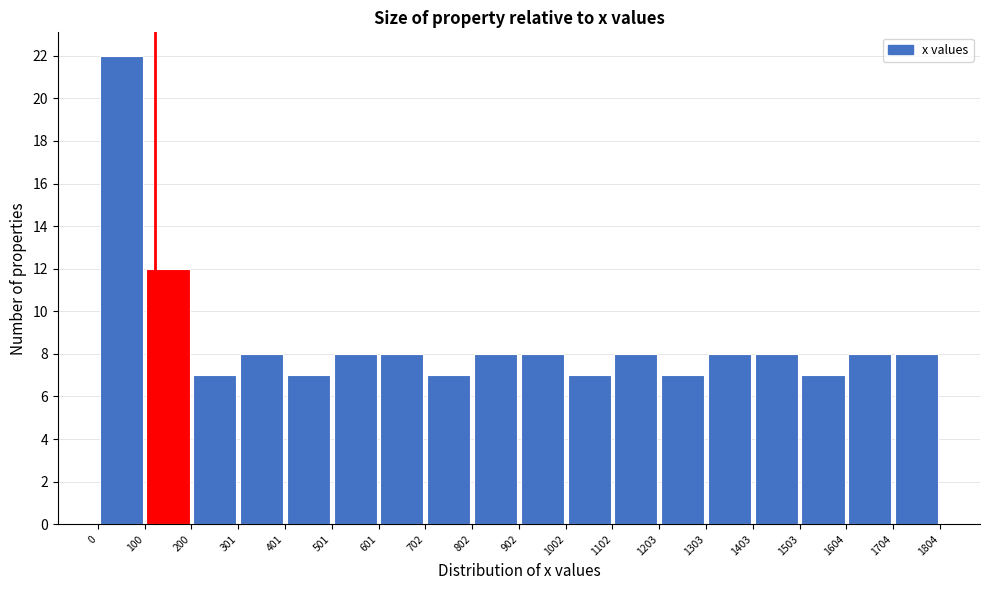

Reading left to right, list every bar in this chart as the range it spans on the x-axis followed by its height. The values are not printed on the chart, so give them approximately, as read against the axis.

0 to 100: 22
100 to 200: 12
200 to 301: 7
301 to 401: 8
401 to 501: 7
501 to 601: 8
601 to 702: 8
702 to 802: 7
802 to 902: 8
902 to 1002: 8
1002 to 1102: 7
1102 to 1203: 8
1203 to 1303: 7
1303 to 1403: 8
1403 to 1503: 8
1503 to 1604: 7
1604 to 1704: 8
1704 to 1804: 8